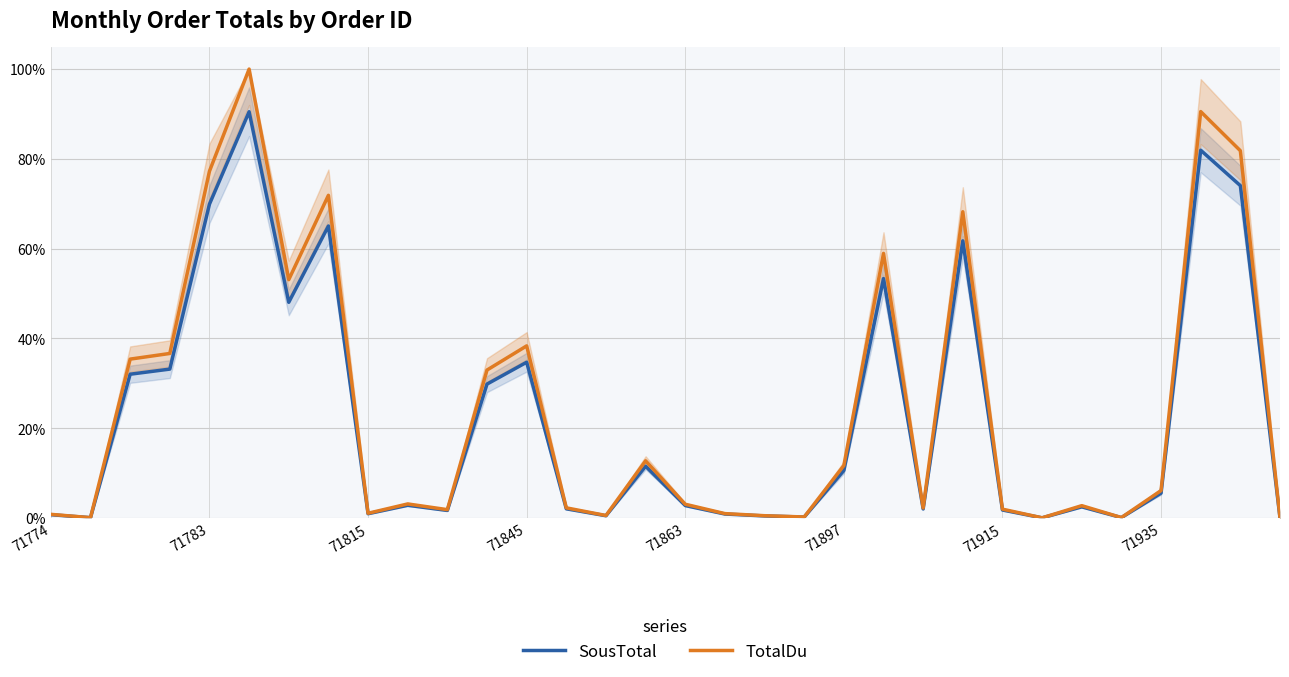

Reading left to right, list all the values displayed in this chart.

SousTotal: 0.0	0.0	0.3	0.3	0.7	0.9	0.5	0.7	0.0	0.0	0.0	0.3	0.3	0.0	0.0	0.1	0.0	0.0	0.0	0.0	0.1	0.5	0.0	0.6	0.0	0.0	0.0	0.0	0.1	0.8	0.7	0.0
TotalDu: 0.0	0.0	0.4	0.4	0.8	1.0	0.5	0.7	0.0	0.0	0.0	0.3	0.4	0.0	0.0	0.1	0.0	0.0	0.0	0.0	0.1	0.6	0.0	0.7	0.0	0.0	0.0	0.0	0.1	0.9	0.8	0.0